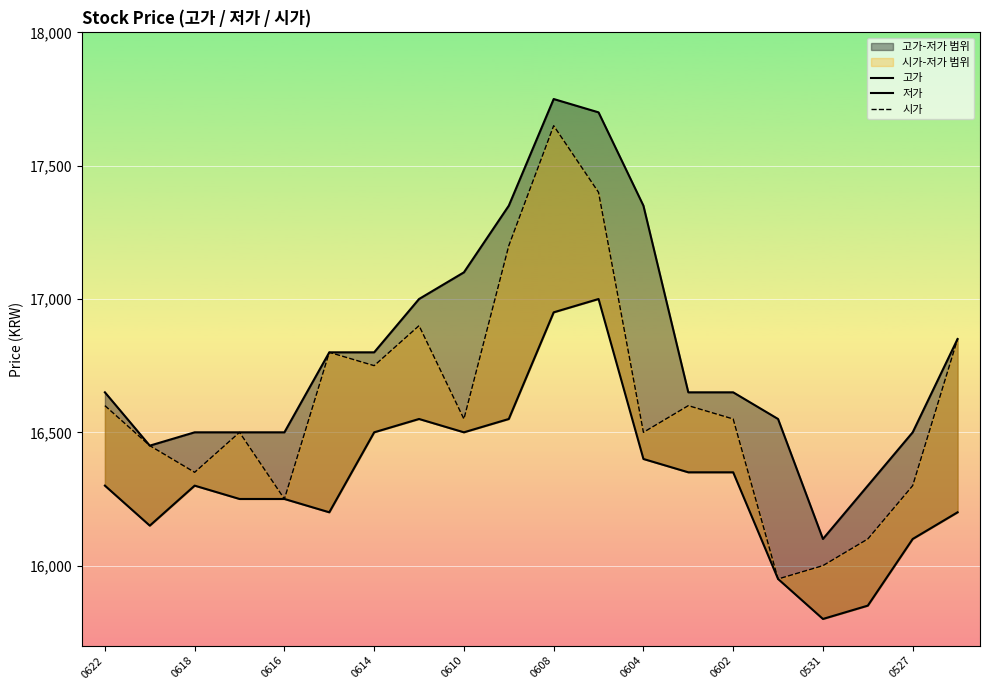

True or false: 고가 and 저가 intersect in this chart.

False